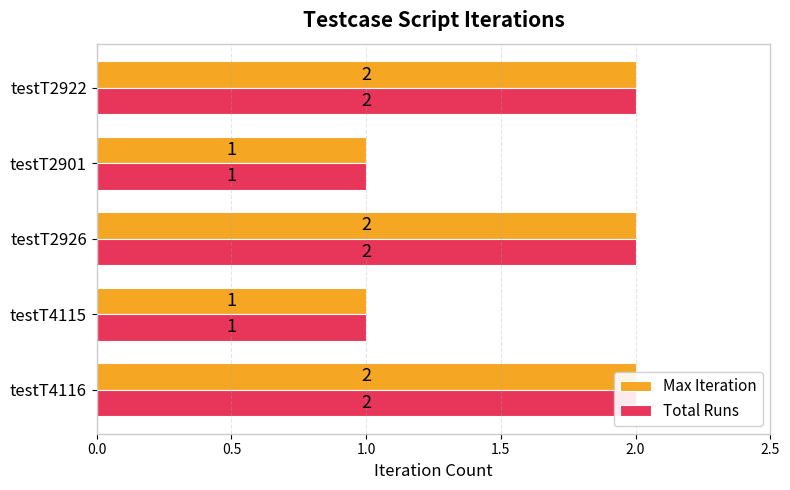

What is the smallest value displayed?

1